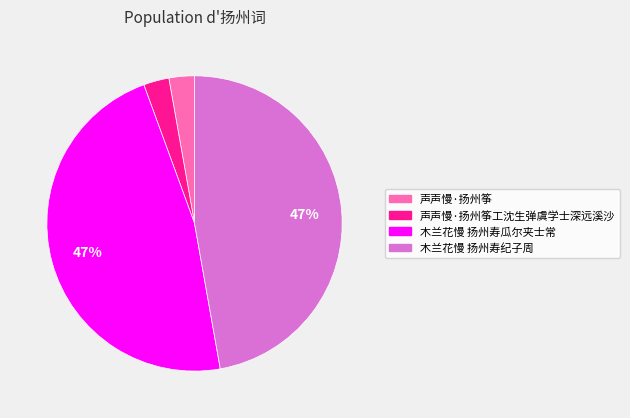

Is it true that 声声慢·扬州筝工沈生弹虞学士深远溪沙 is 3% of the pie?

True